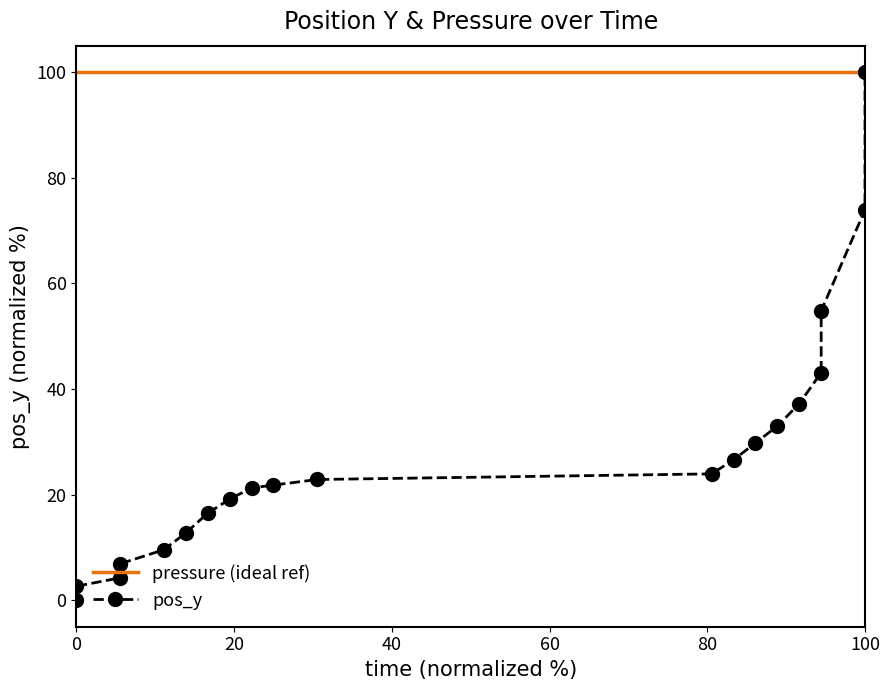

Does the chart have visible grid lines?

No